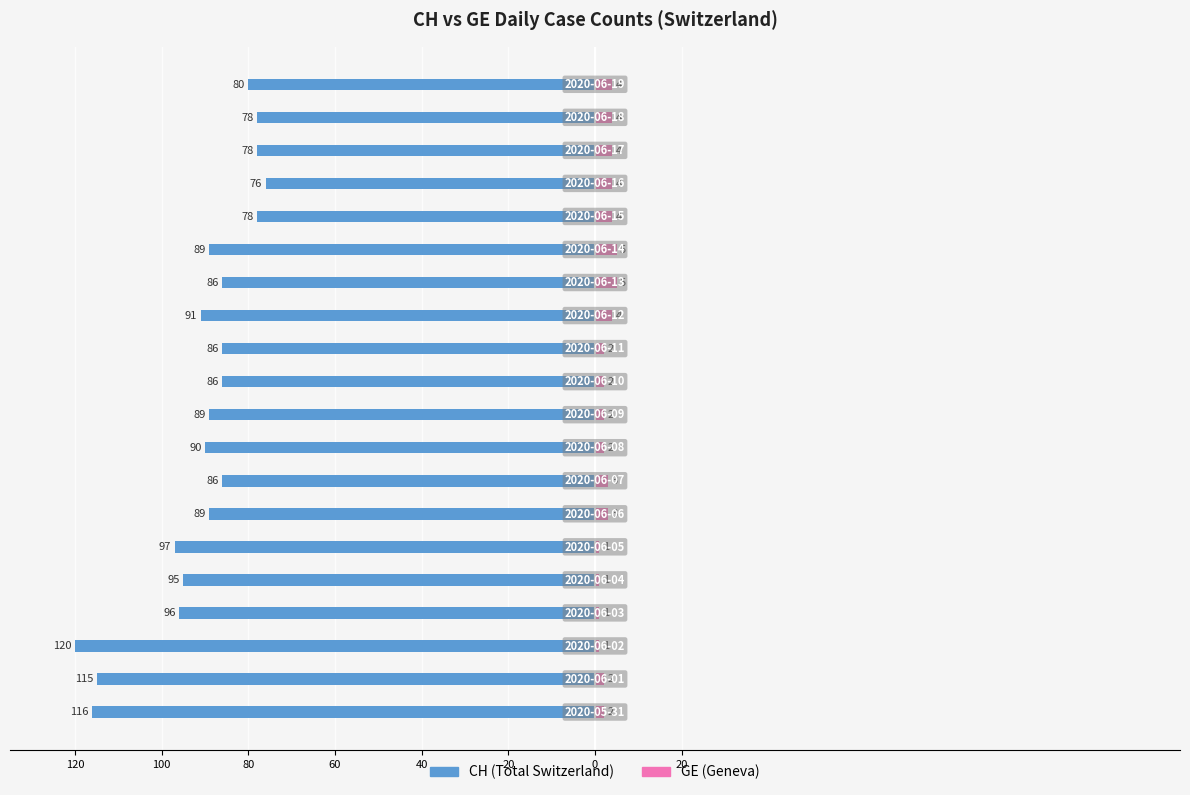

What is the minimum value for GE?

1